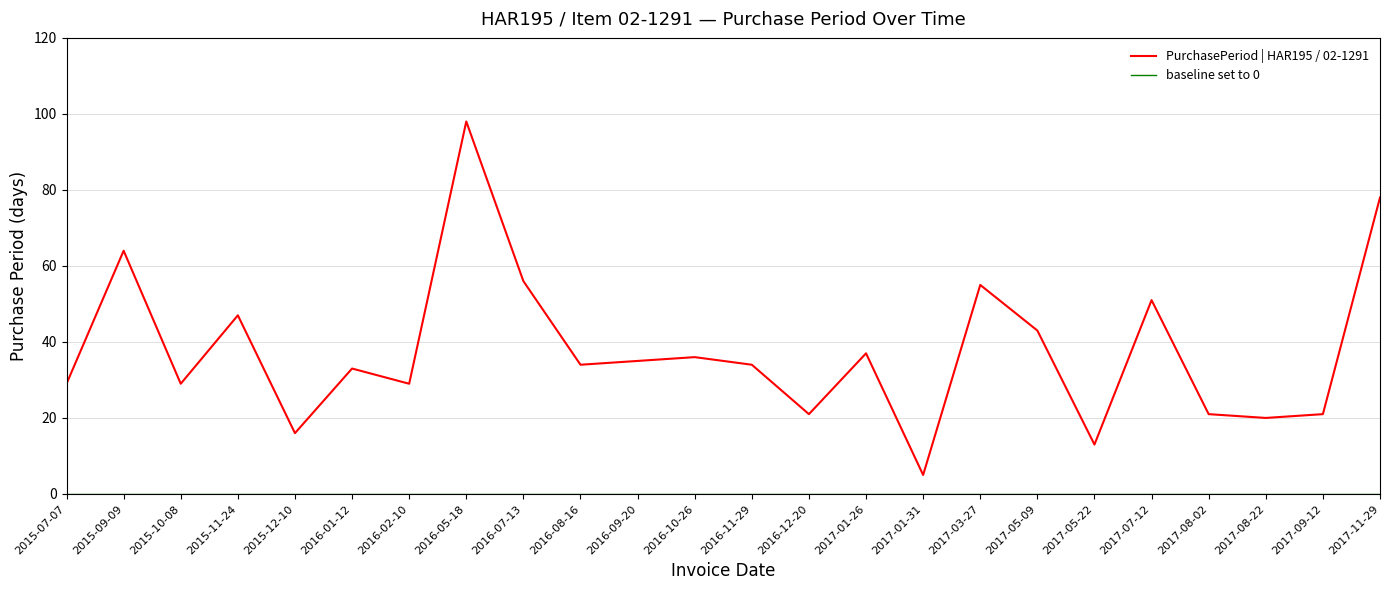

How many categories are shown in the chart?

24